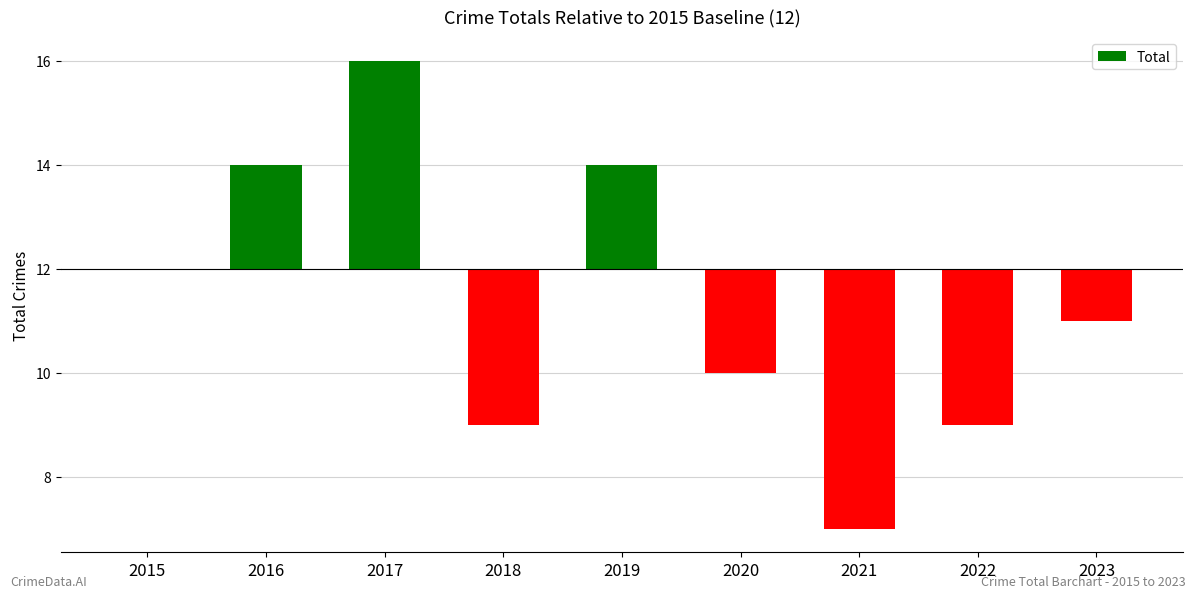

Reading left to right, extract all data points from this chart.

2015=0	2016=2	2017=4	2018=-3	2019=2	2020=-2	2021=-5	2022=-3	2023=-1